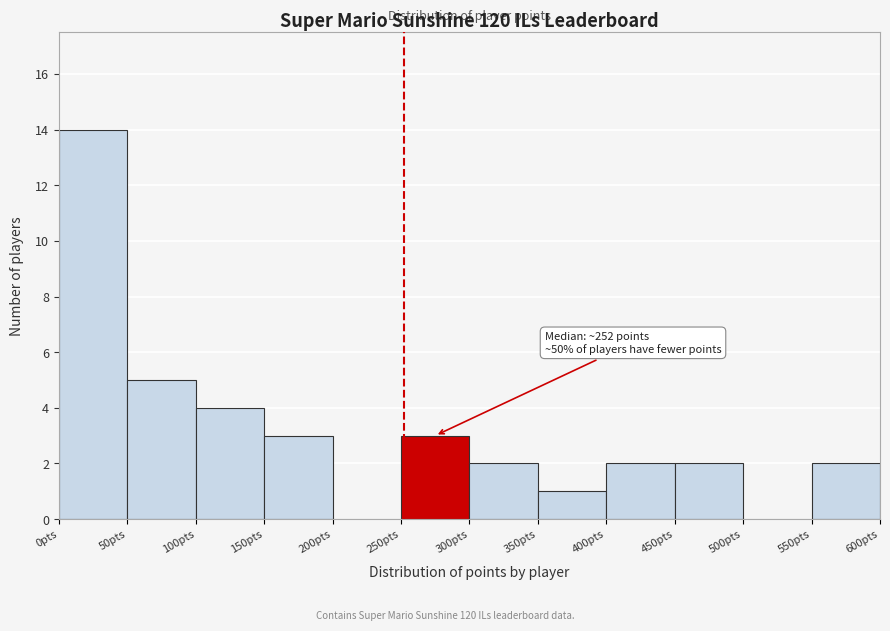

Over which range of the x-axis is the bar tallest?

0 to 50